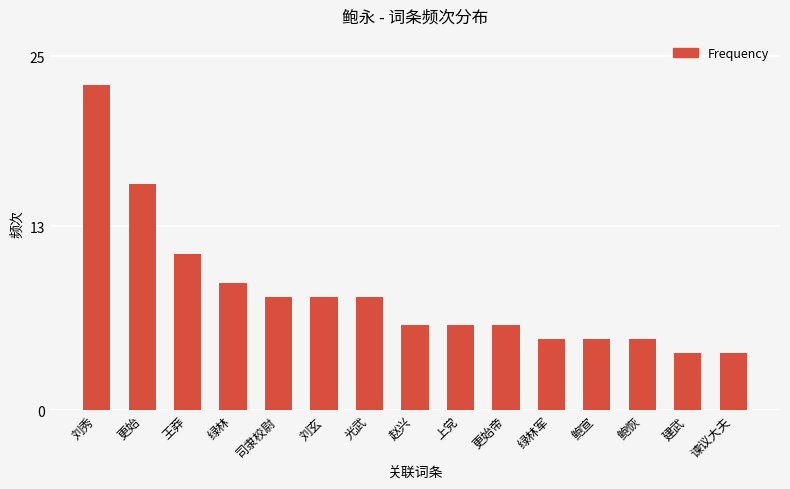

True or false: the data shows 23 at 刘秀.

True